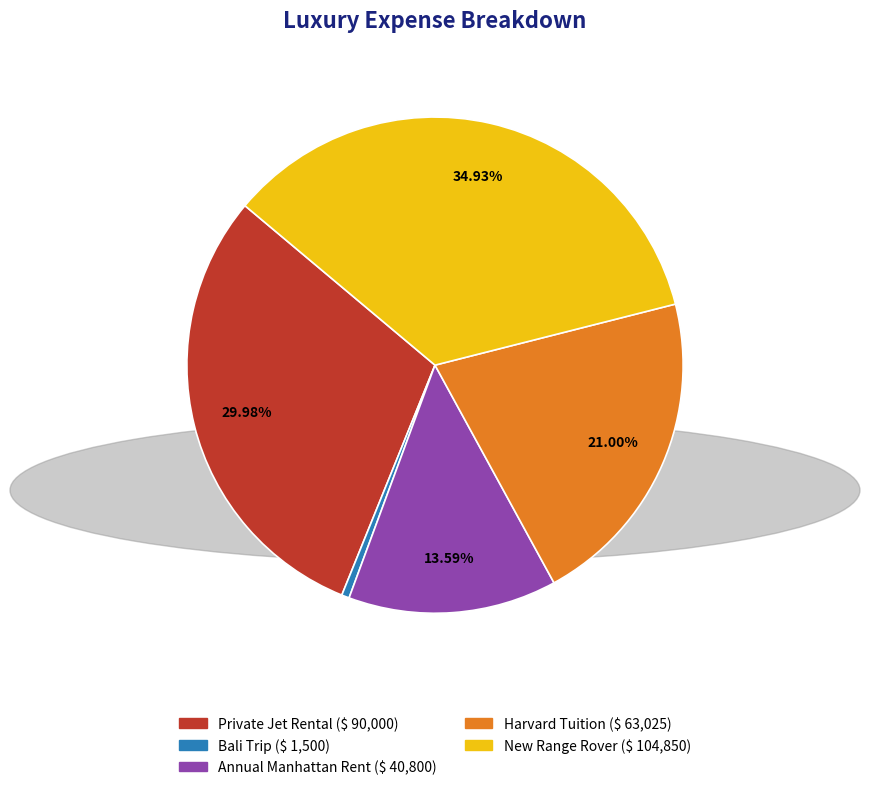

How much of the chart is everything except Annual Manhattan Rent?

86.4%